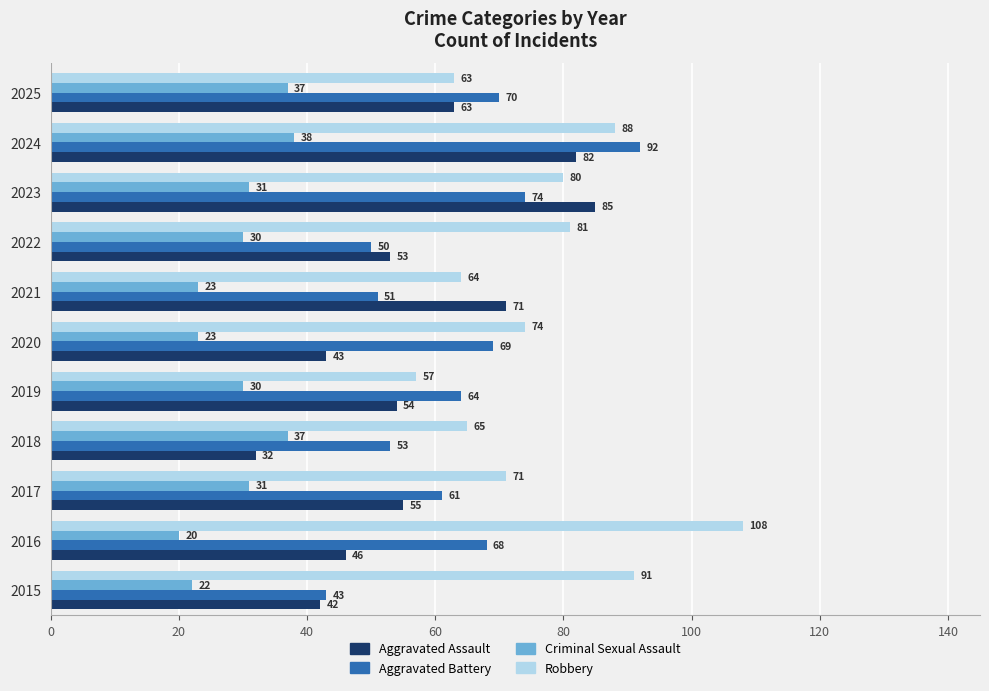

What is the sum of the Aggravated Assault values at 2020 and 2017?

98